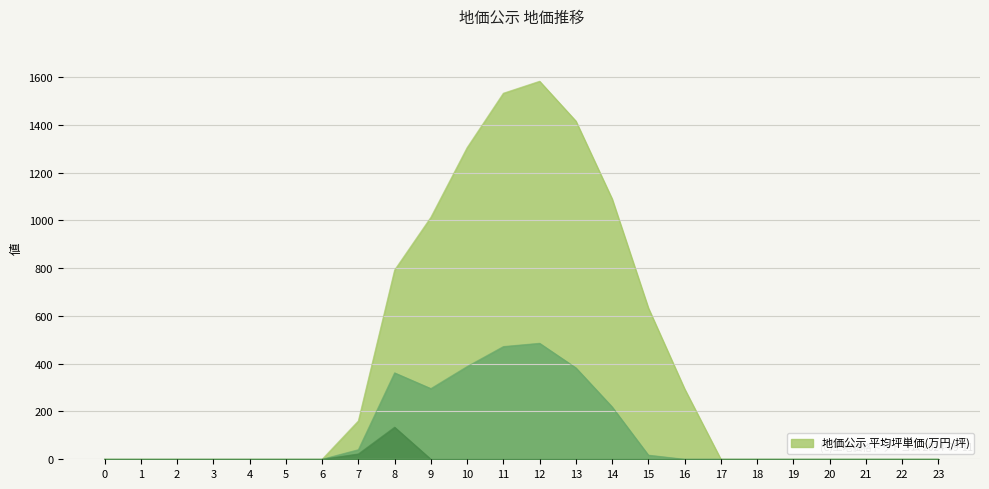

How many lines are shown in the chart?

3